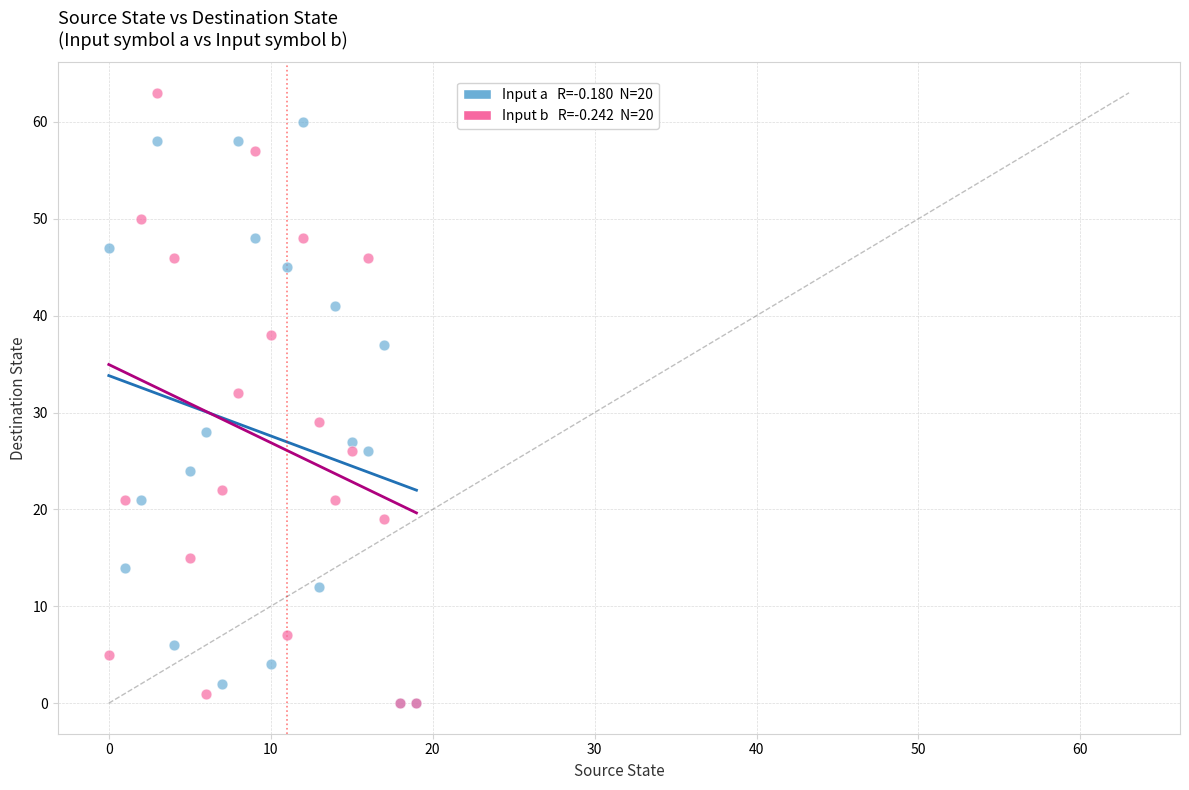

Across all series, what Y value is closest to 31?

32